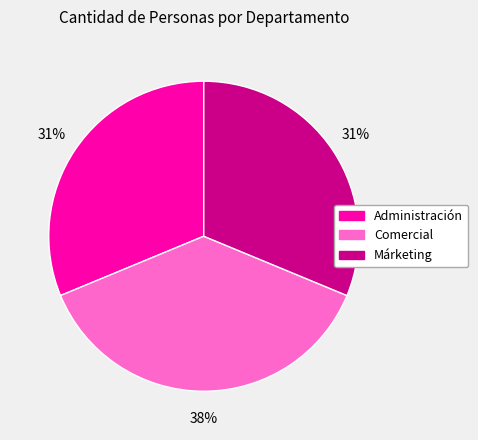

To the nearest percent, what portion does Administración represent?

31%